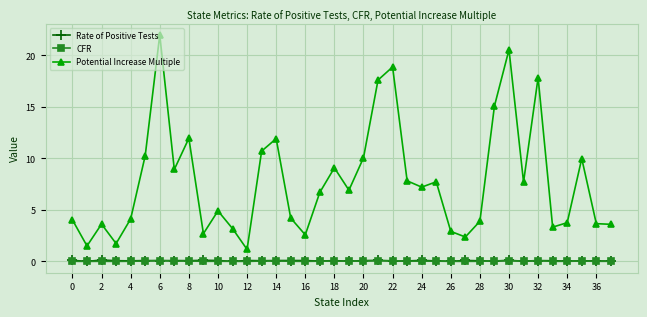

Does the chart have visible grid lines?

Yes